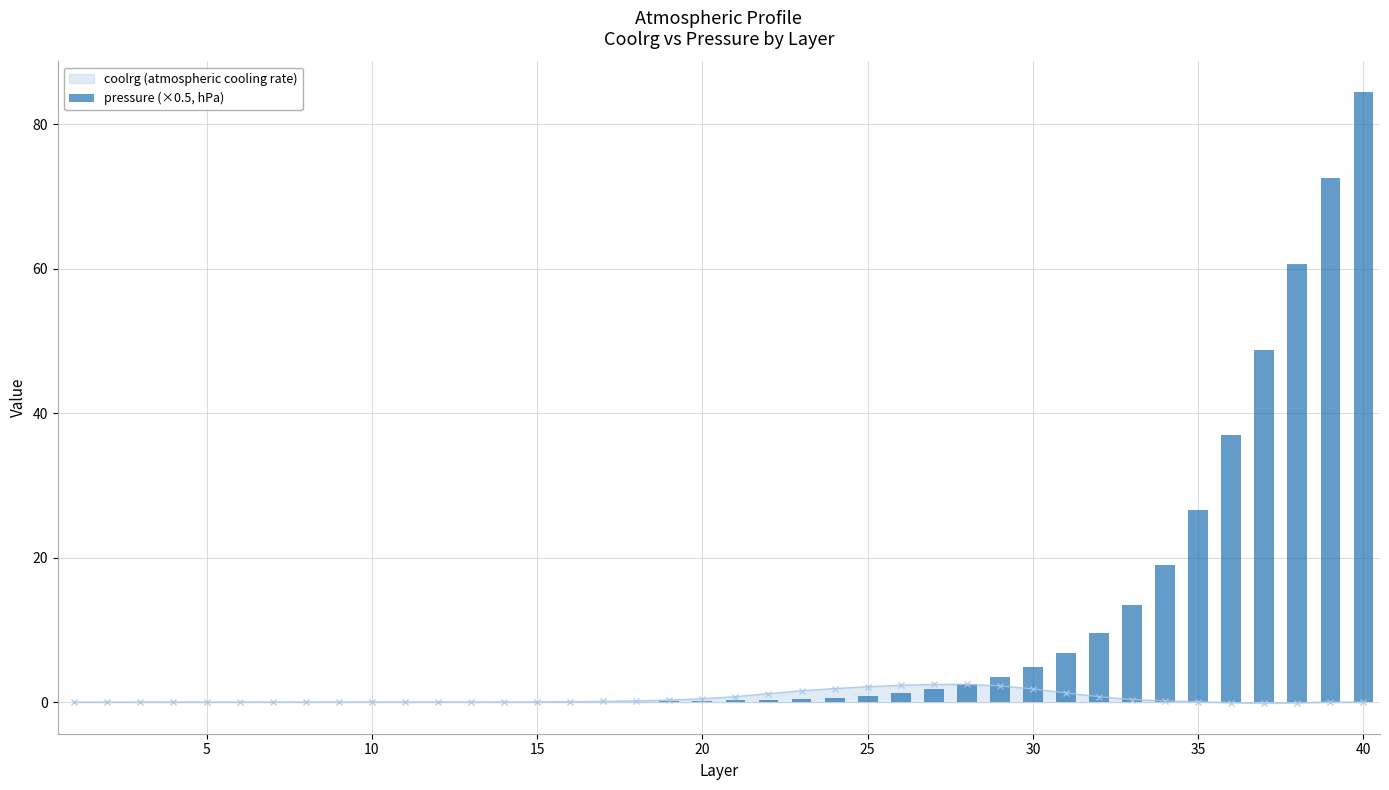

Does the chart contain any negative values?

No